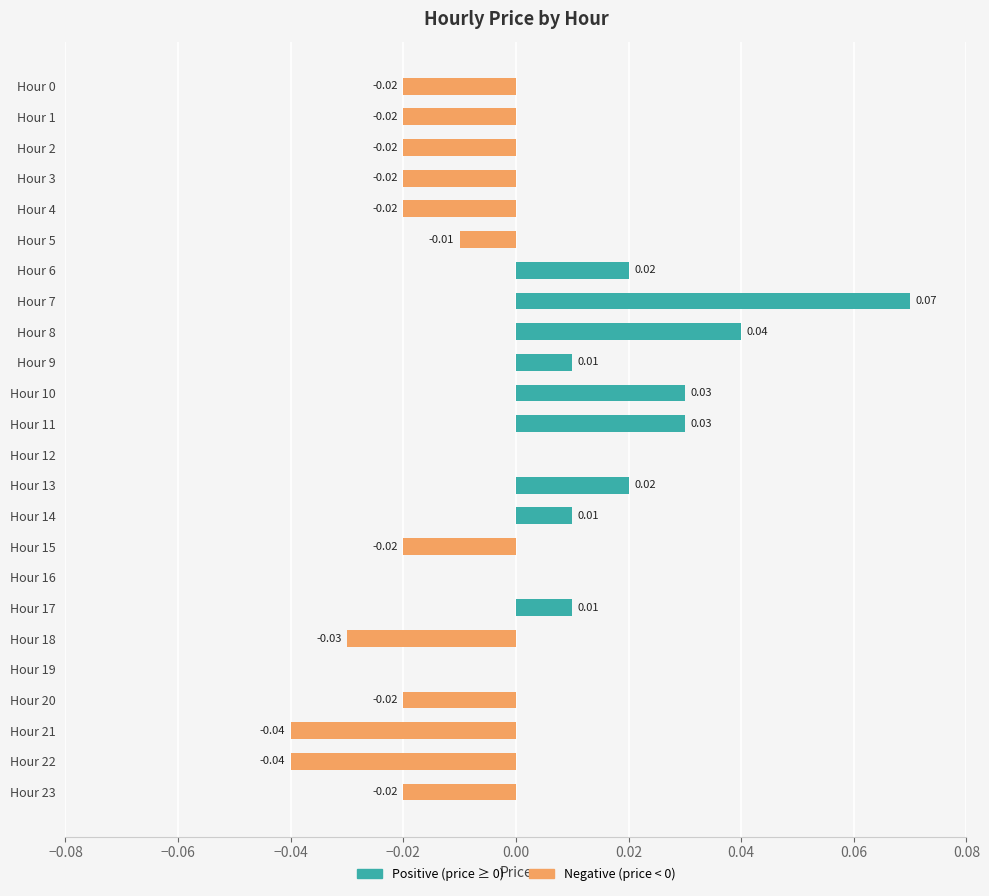

What is the label of the 20th bar from the left?

19